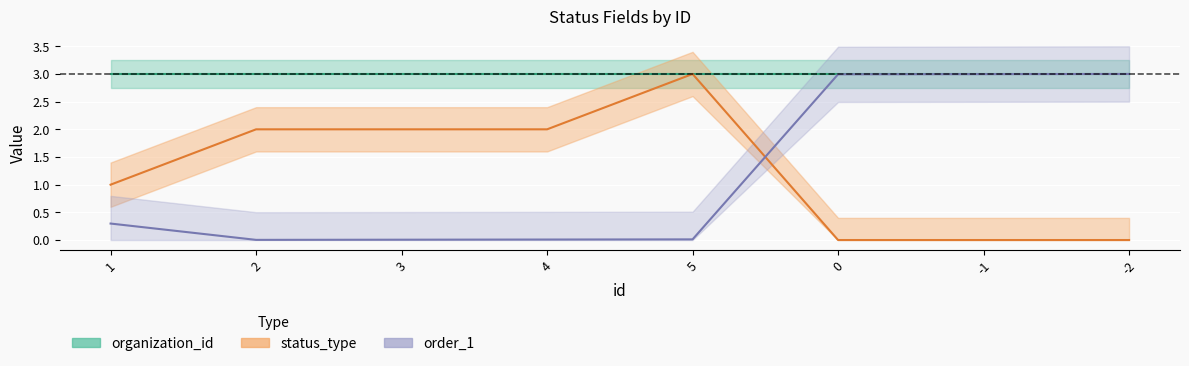

What is the label of the 8th point from the right?

1